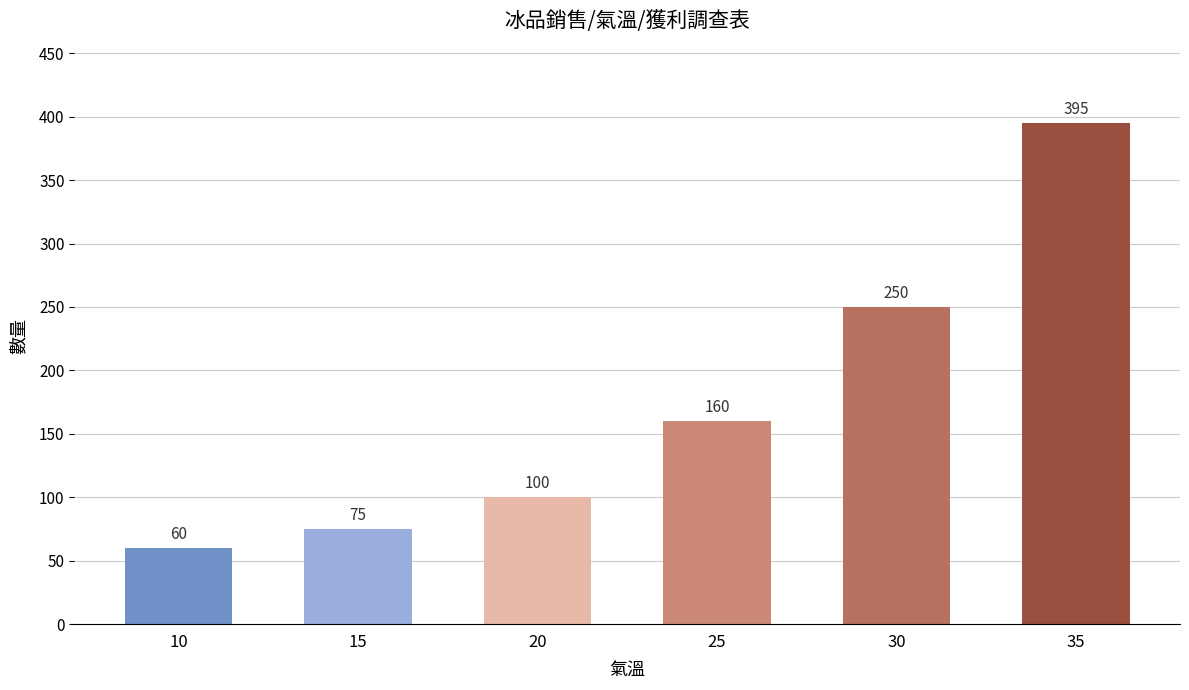

Approximately how many times larger is the value at 20 compared to 35?

0.3